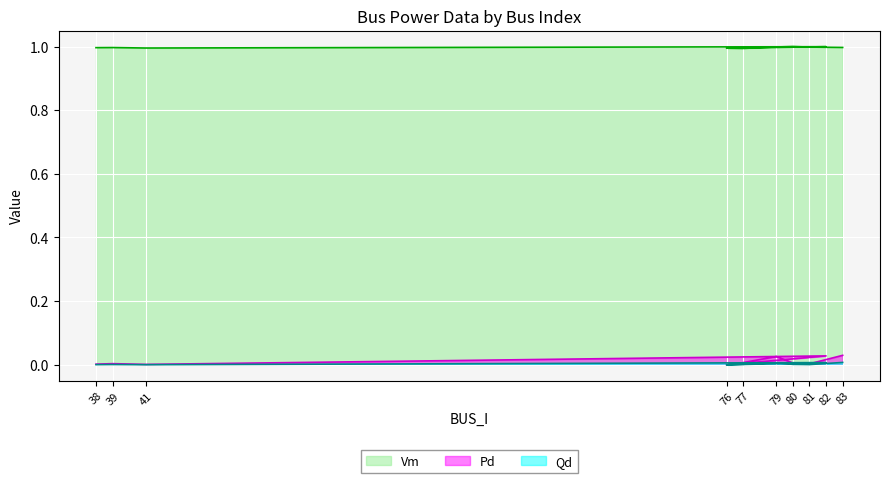

At which label does Pd reach its peak?

83